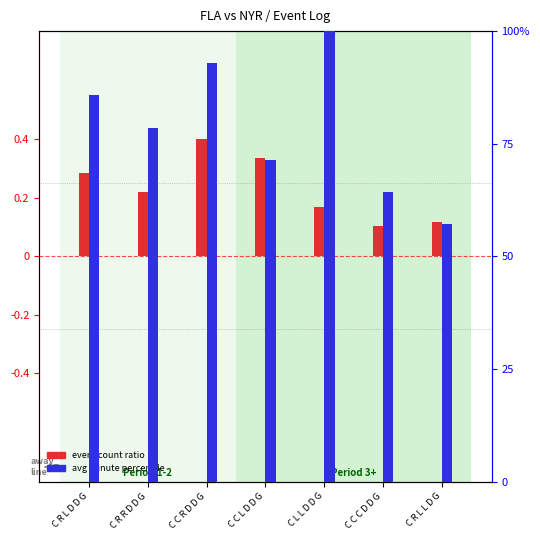

Count the event count ratio values in the range 0 to 1.

7